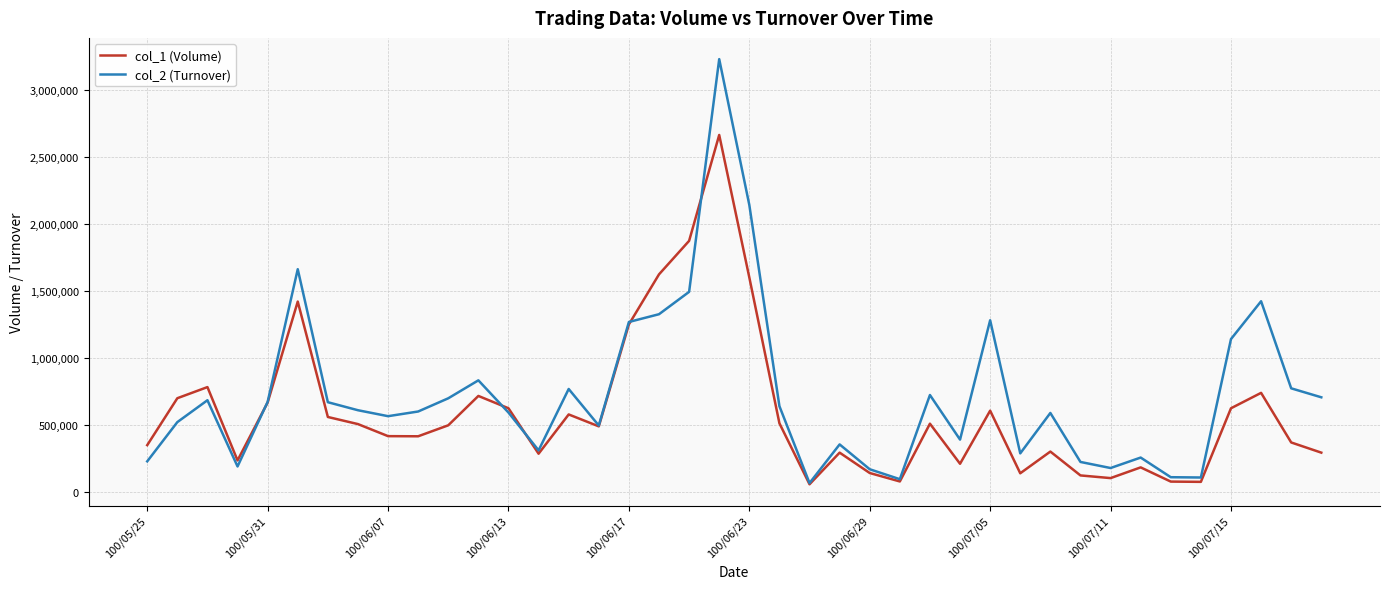

List the series in order of their peak value, lowest first.

col_1 (Volume), col_2 (Turnover)